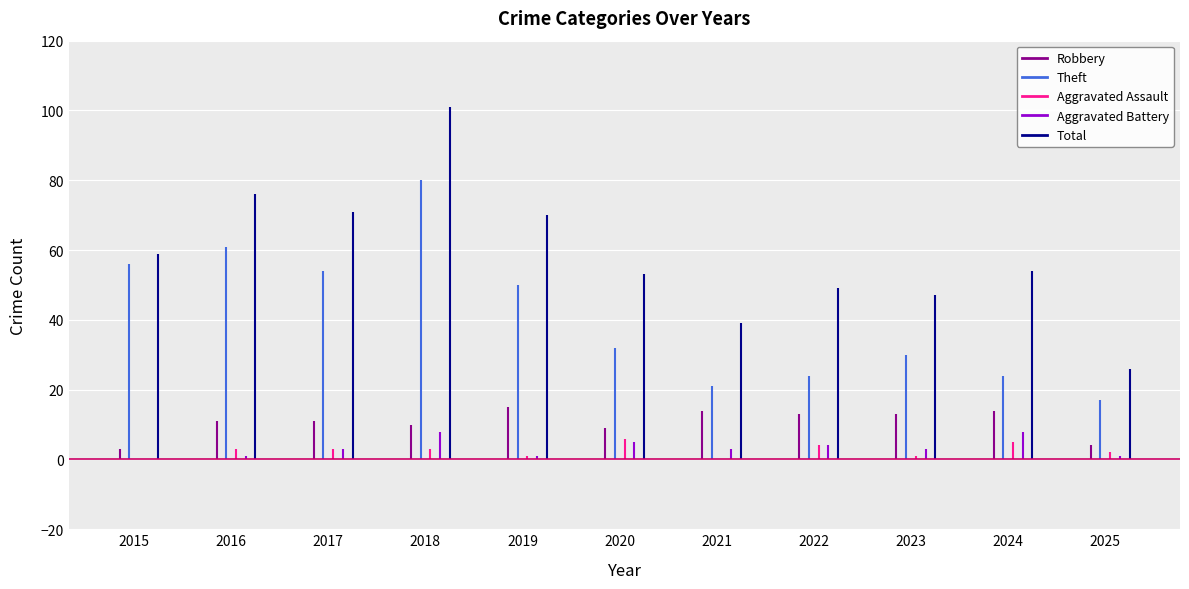

What is the greatest value displayed?

101